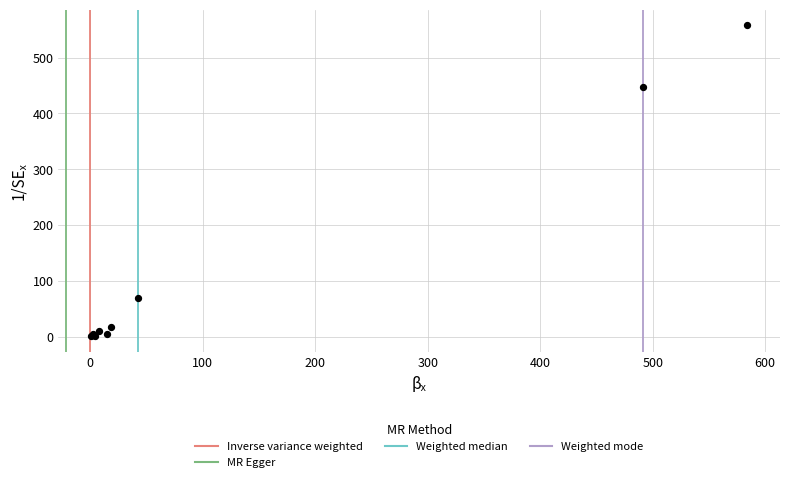

What Y value in the scatter plot is closest to 279?

447